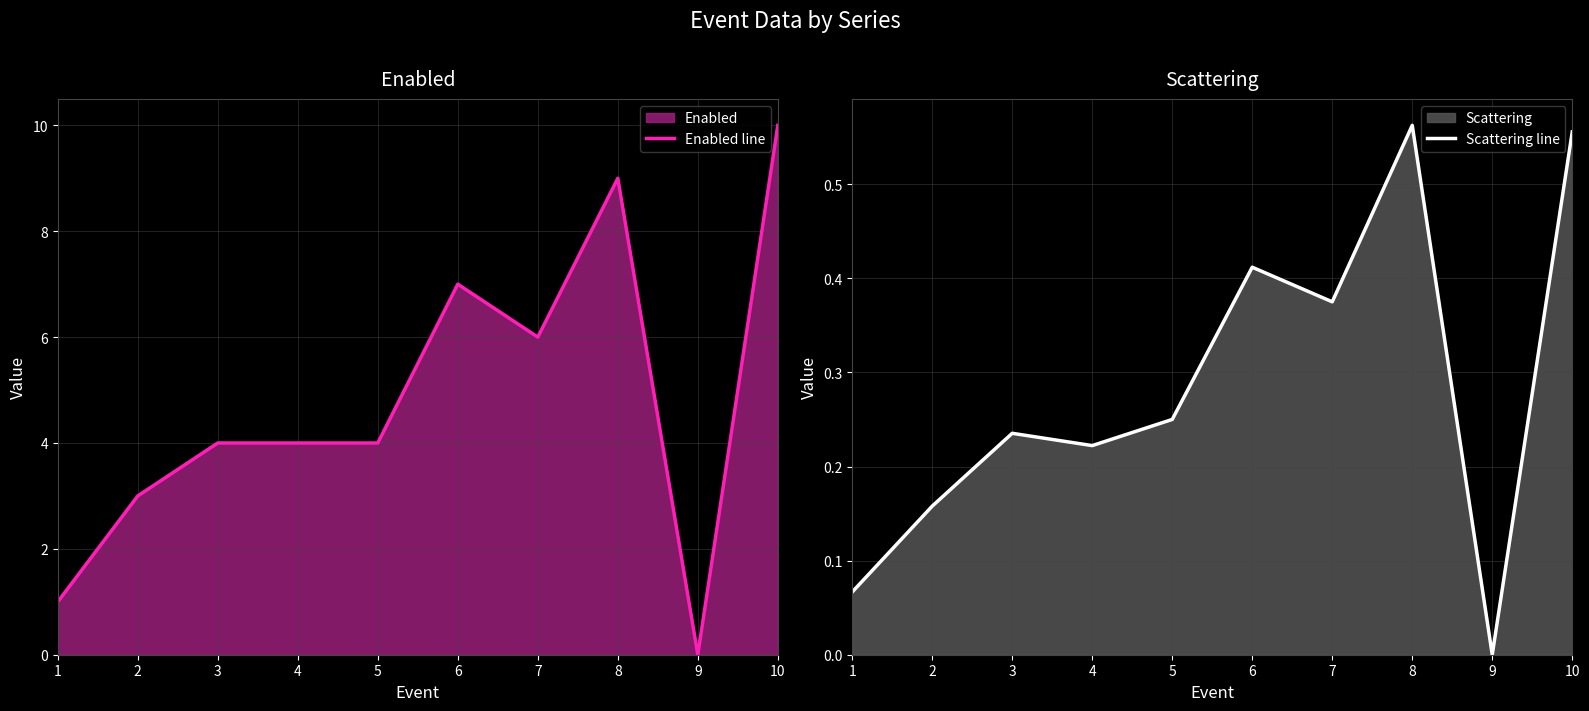

True or false: Scattering line and Enabled line intersect in this chart.

False